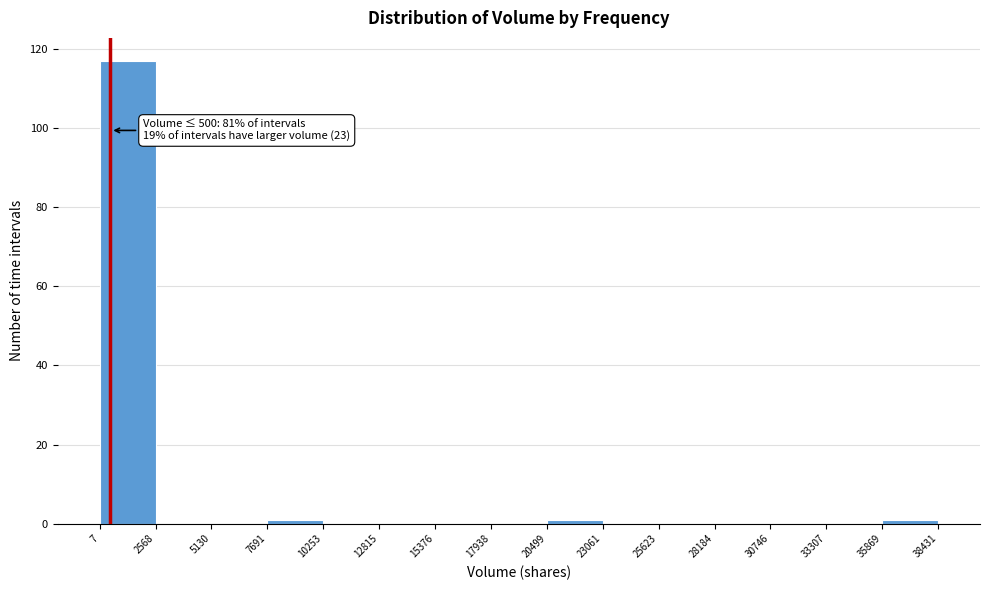

Which range on the x-axis has the tallest bar?

7 to 2568